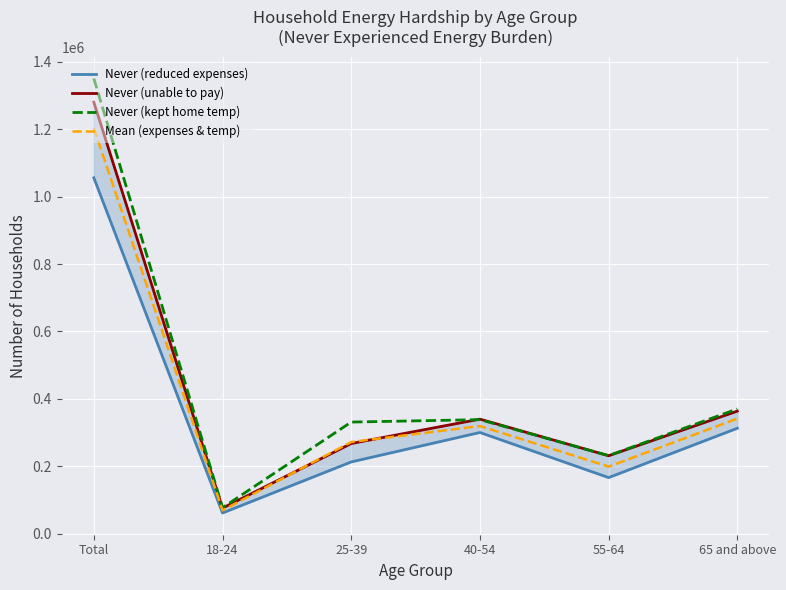

What value does the Mean (expenses & temp) series have at Total?

1202823.0